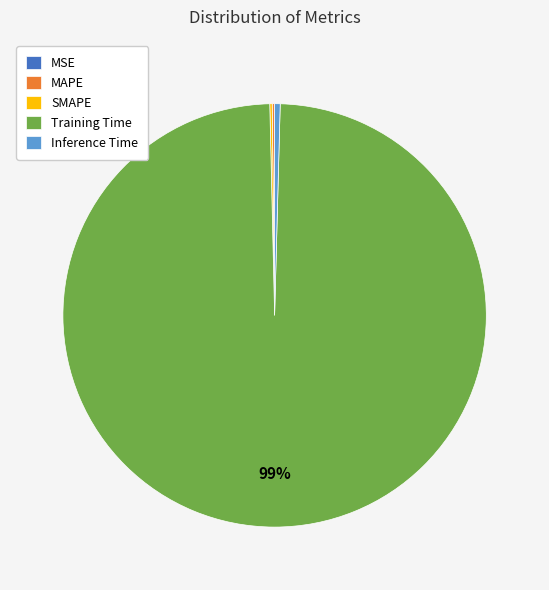

Does Training Time represent more than half of the total?

Yes